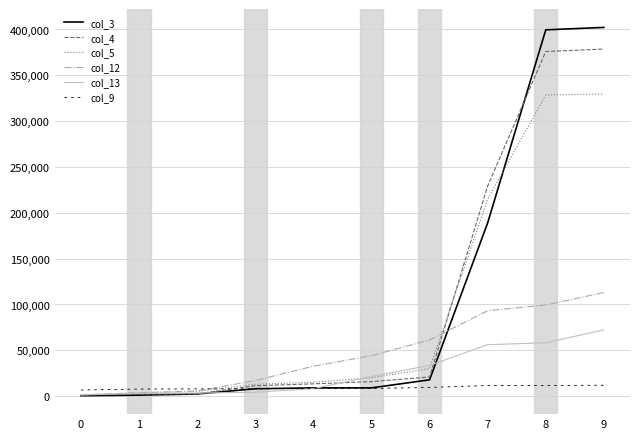

List the series in order of their peak value, lowest first.

col_9, col_13, col_12, col_5, col_4, col_3